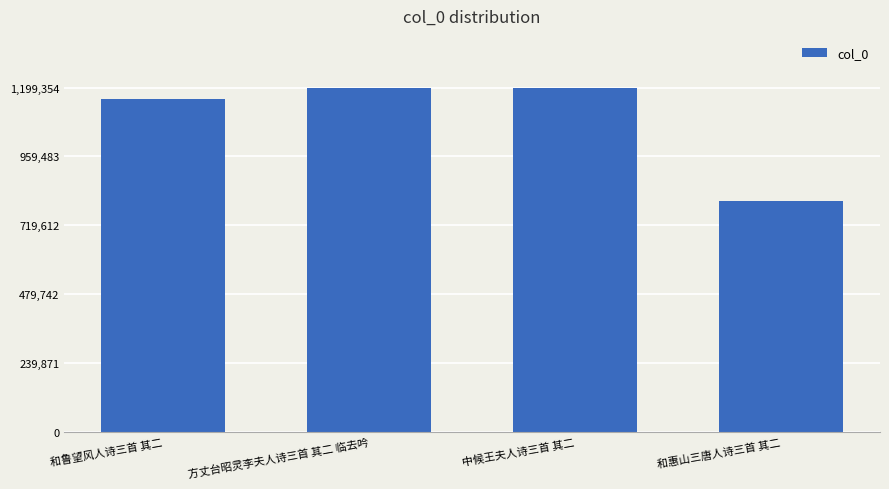

Approximately how many times larger is the value at 中候王夫人诗三首 其二 compared to 方丈台昭灵李夫人诗三首 其二 临去吟?

1.0